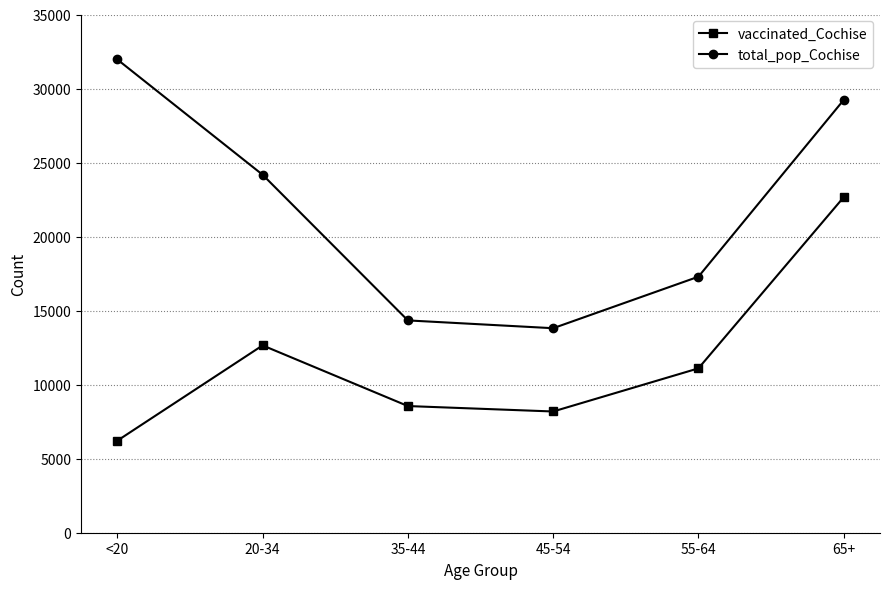

The value of vaccinated_Cochise at 45-54 is 8188. True or false?

True